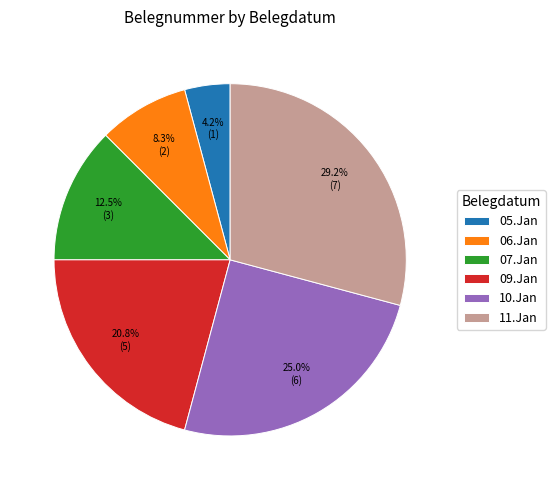

Is there any slice that represents more than half of the pie?

No